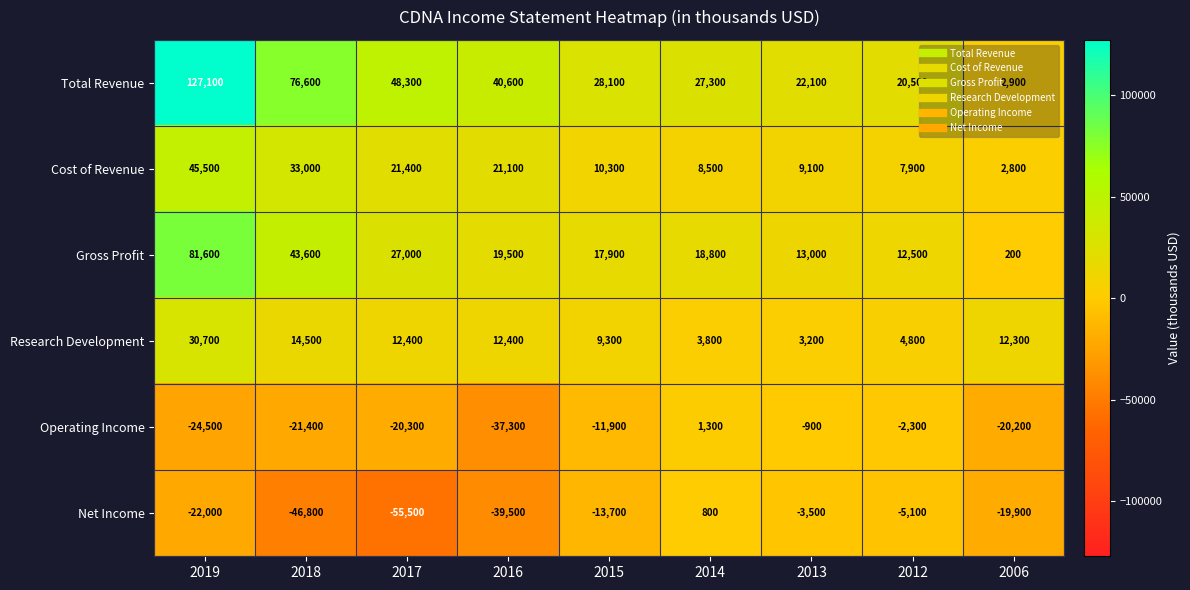

Is the value of Cost of Revenue at 2006 greater than the value of Gross Profit at 2018?

No